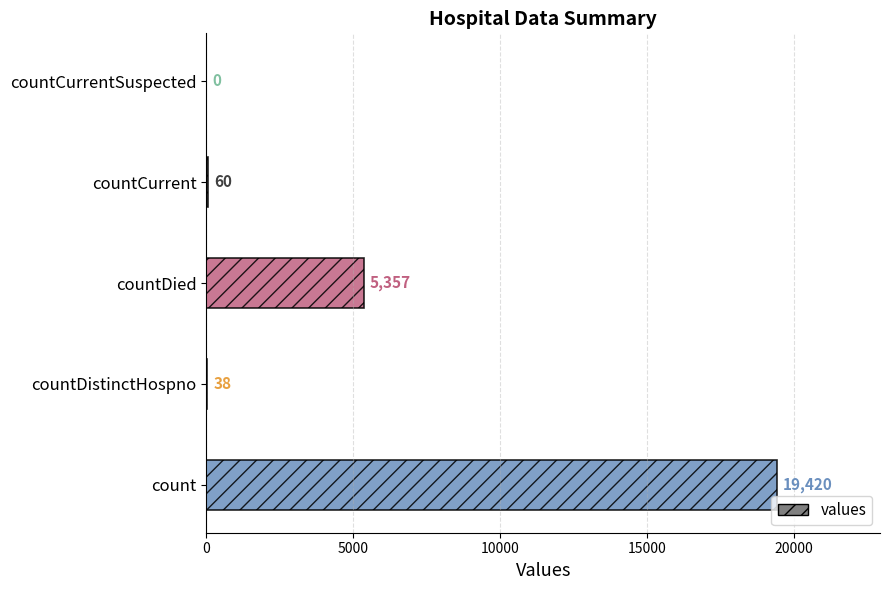

What is the maximum value shown in the chart?

19420